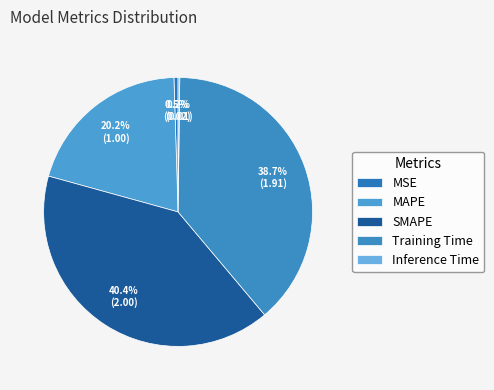

Does any single category account for the majority?

No